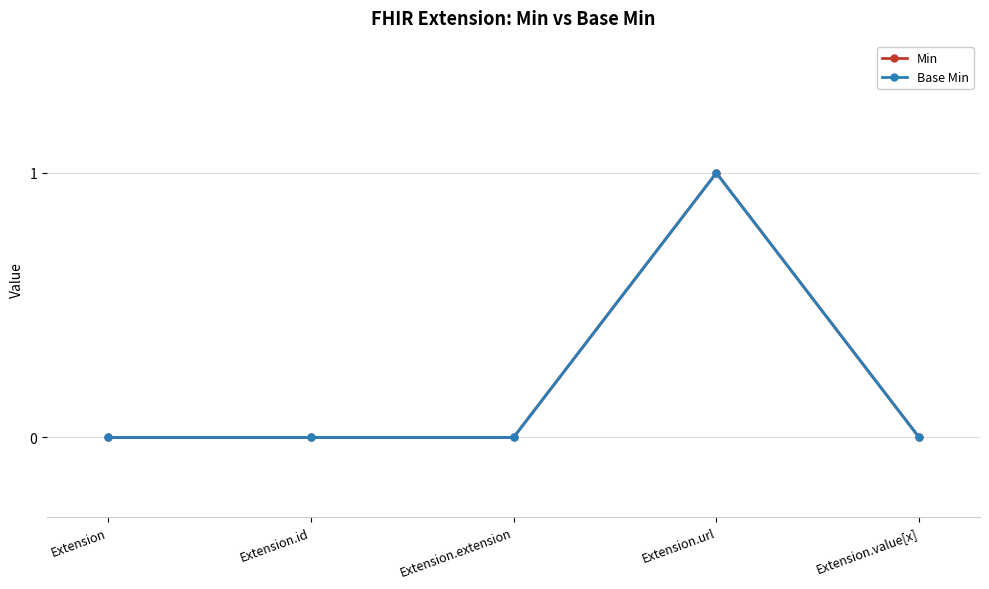

Rank the categories by Min value from lowest to highest.

Extension, Extension.id, Extension.extension, Extension.value[x], Extension.url